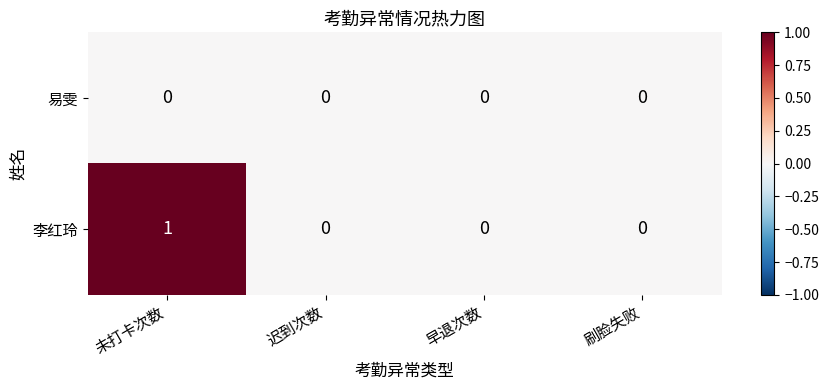

True or false: 李红玲 has a value of -1 at 刷脸失败.

False